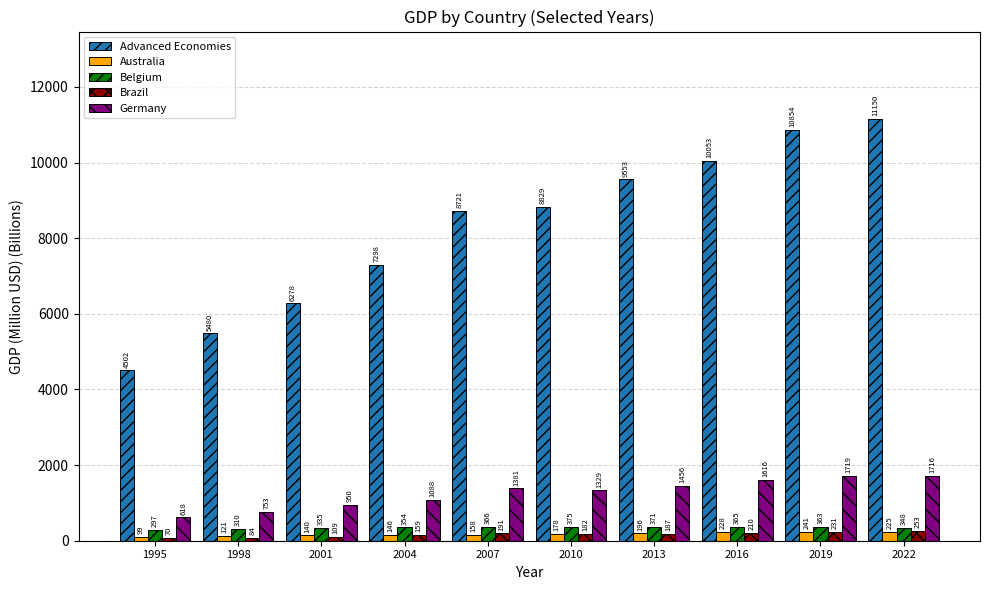

What are all the series names shown in the legend?

Advanced Economies, Australia, Belgium, Brazil, Germany